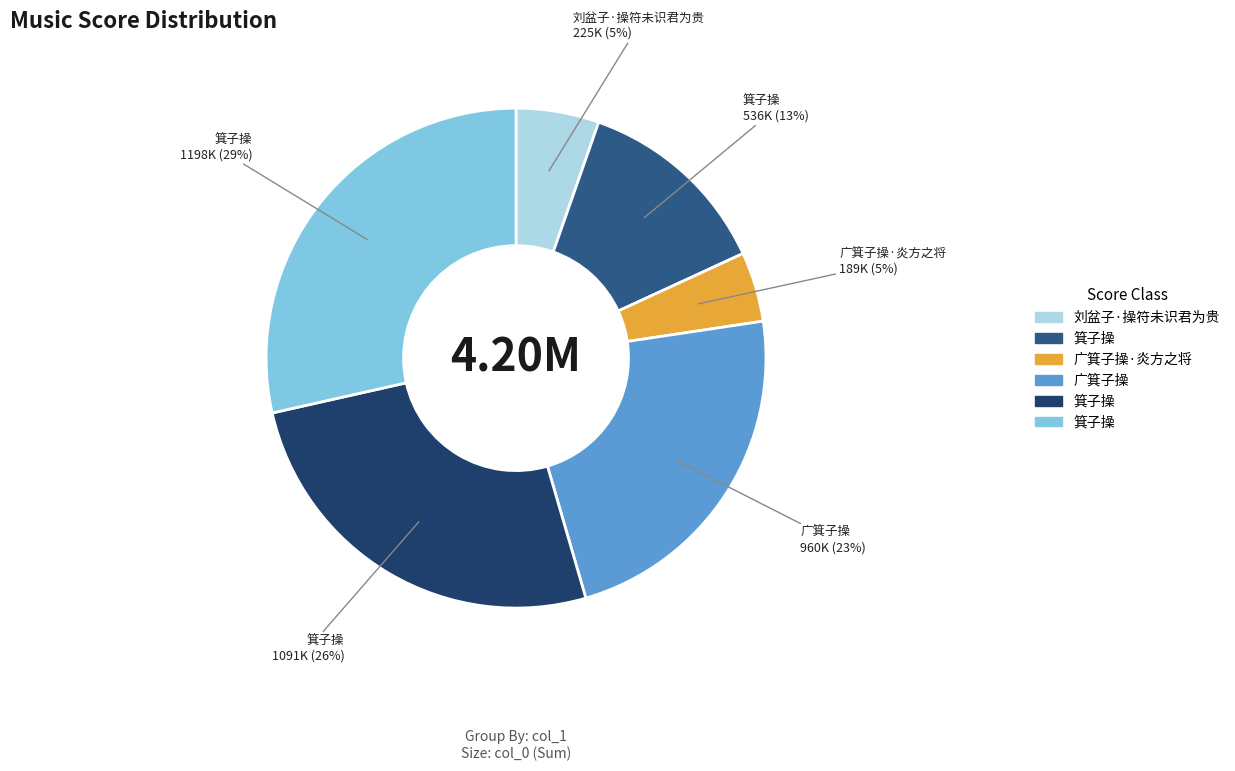

Is there a majority slice in this chart?

No